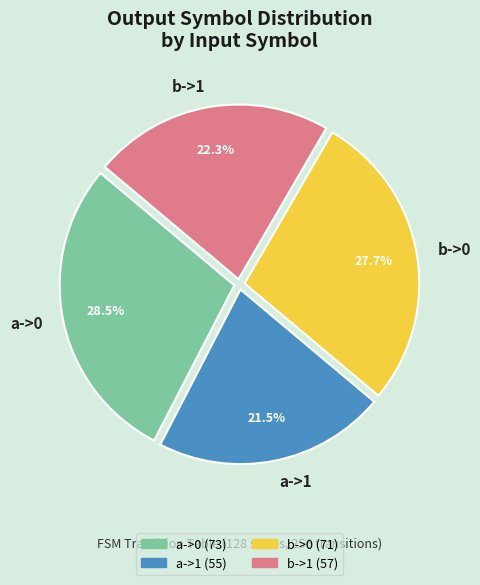

Which has a higher value, b->0 or b->1?

b->0